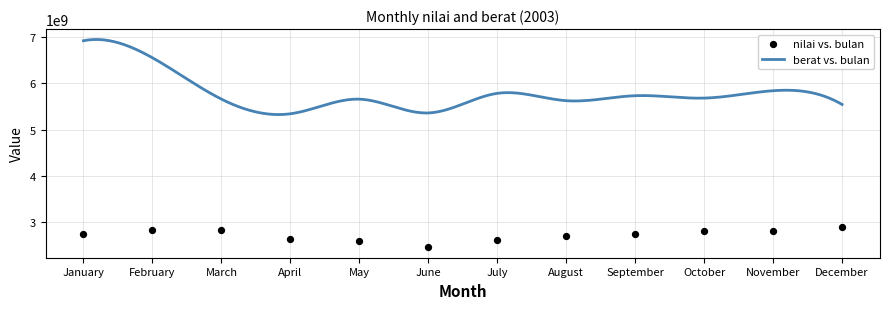

What is the ratio of the value at September to the value at October?

1.0